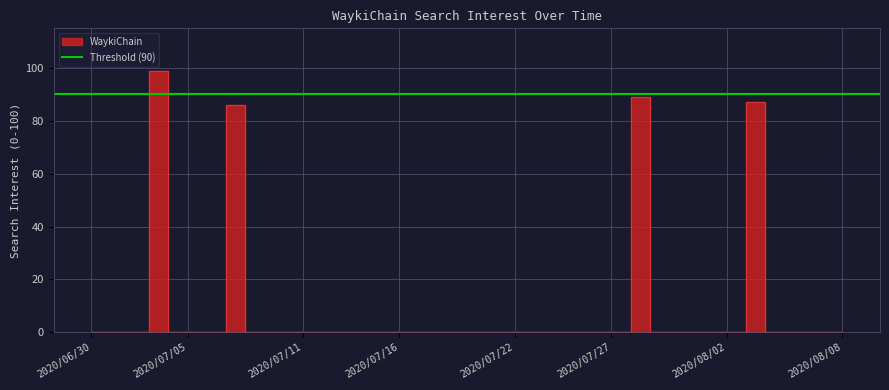

Which category has the highest value across all series?

2020/07/04